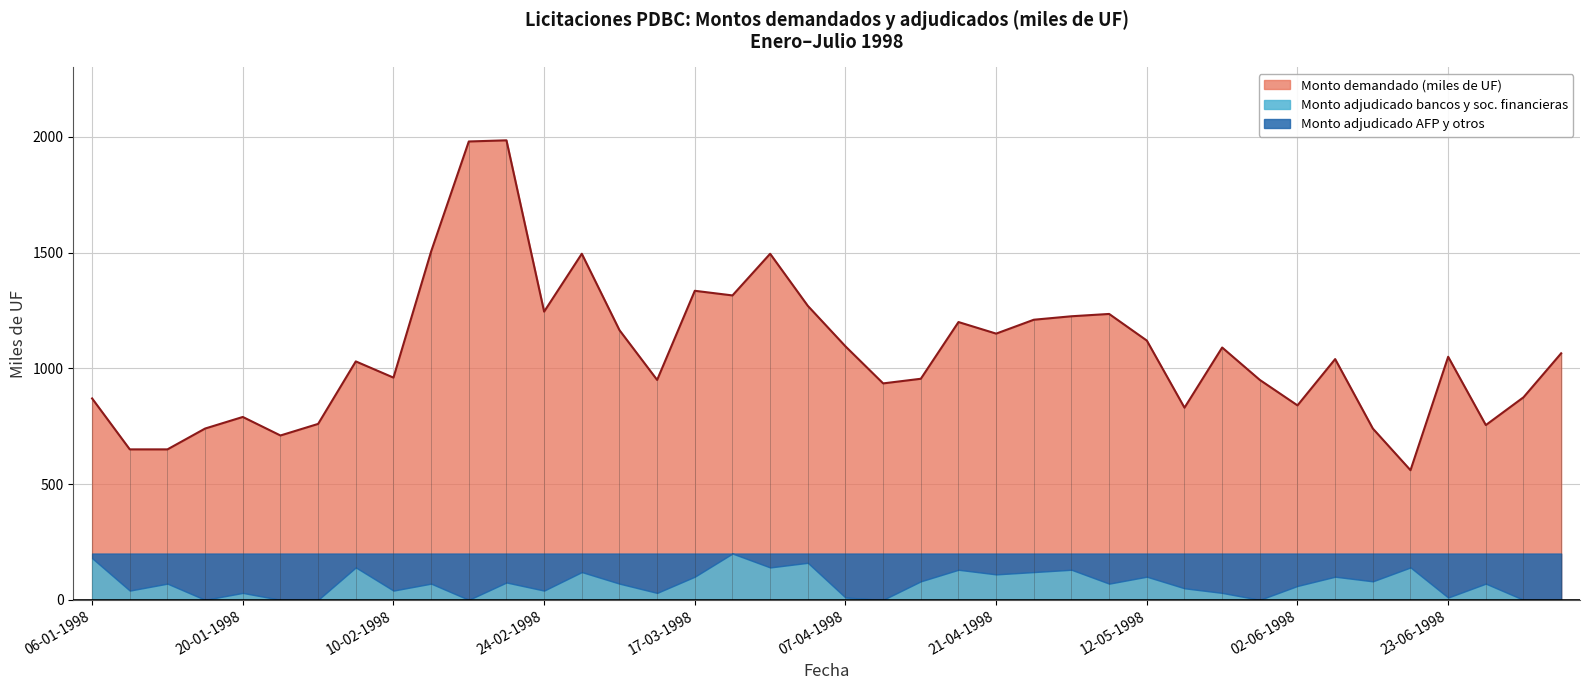

True or false: Monto adjudicado bancos y sociedades fi and Monto demandado (miles de UF) intersect in this chart.

False